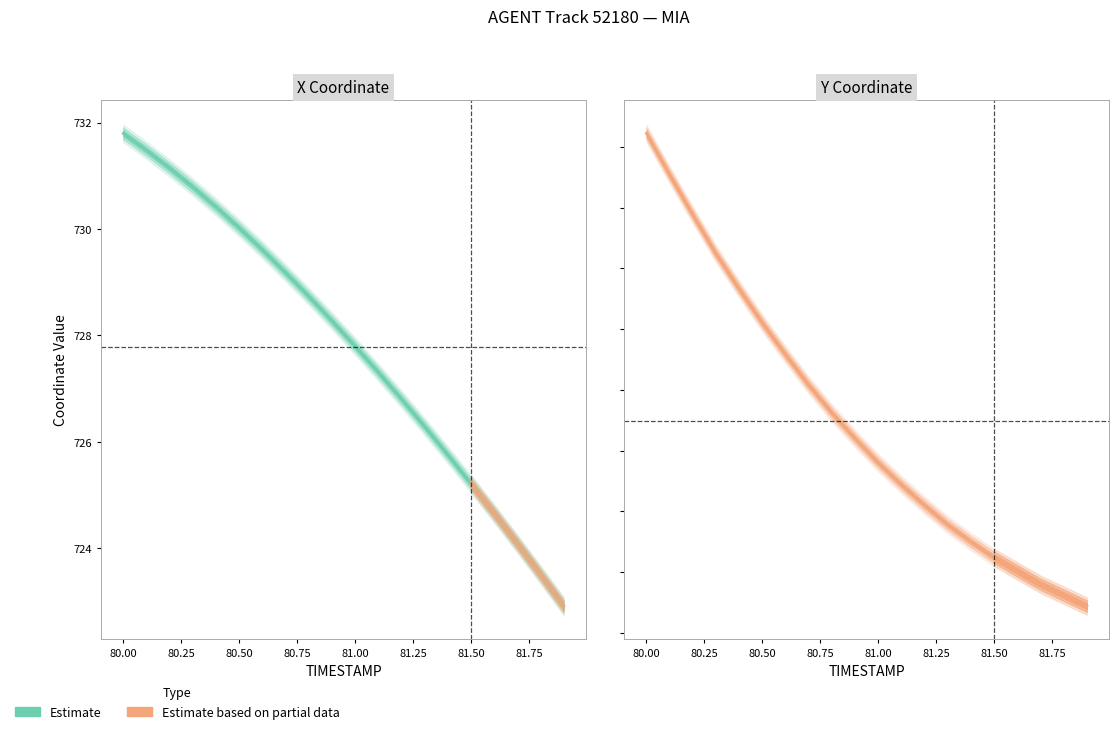

True or false: the data shows 597.6 at 80.25.

False